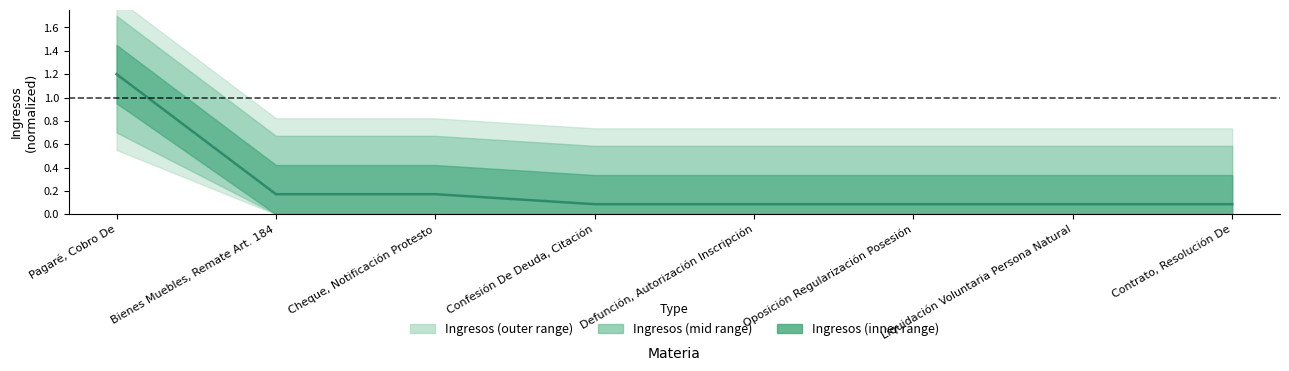

What is the value of the 5th point from the left?

0.1